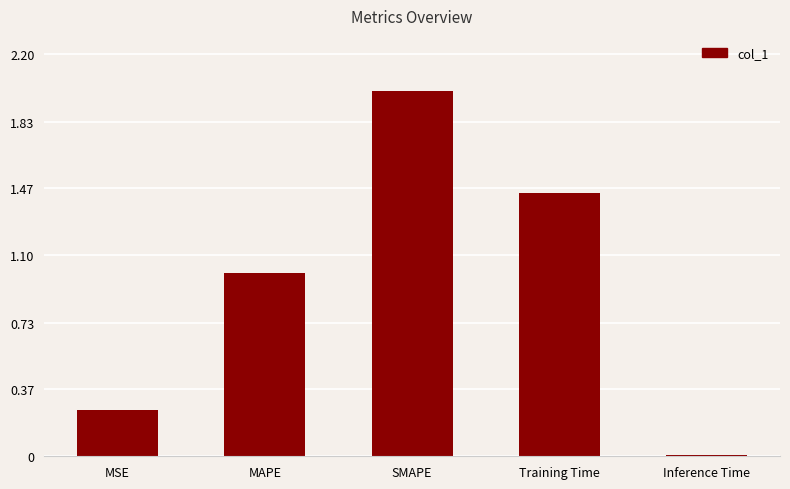

Count the number of values greater than 1.

3